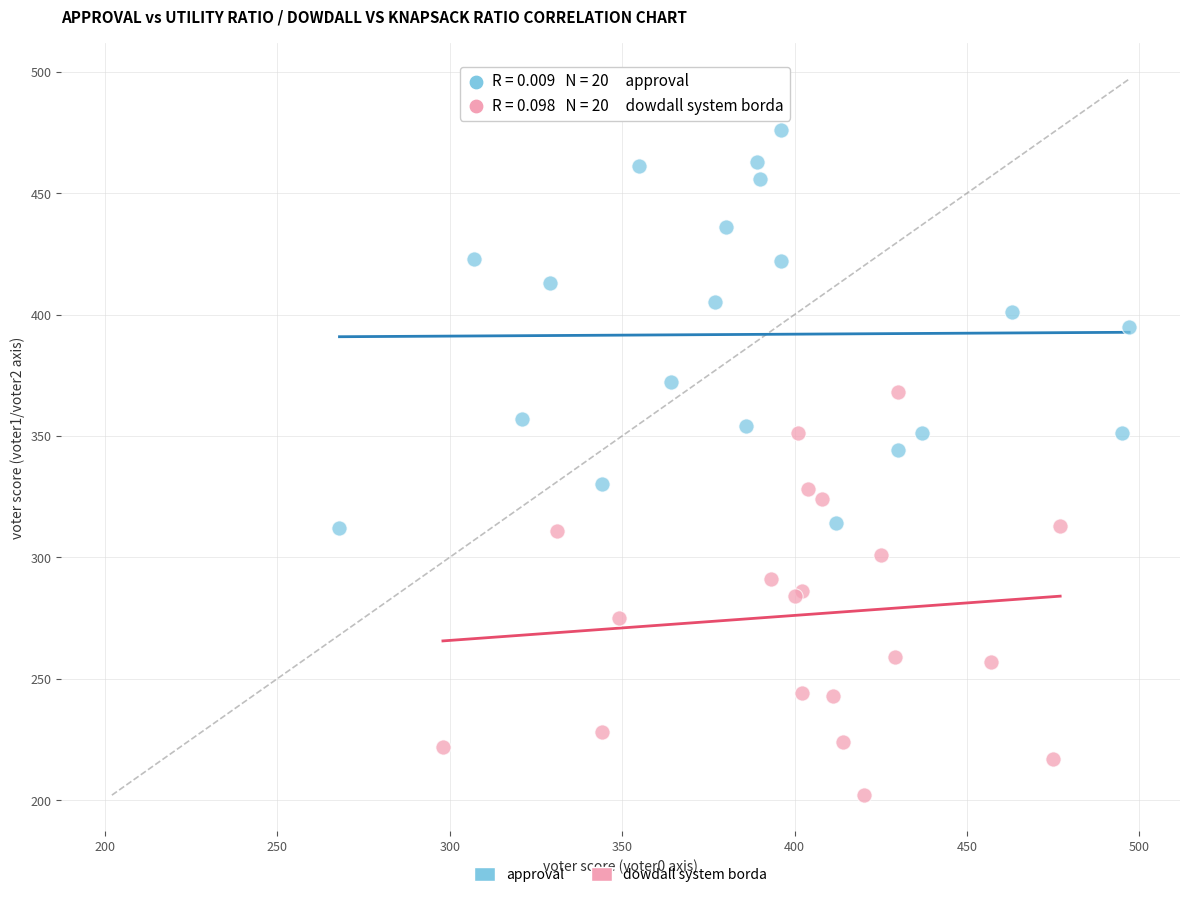

Which series contains the lowest Y value?

dowdall system borda